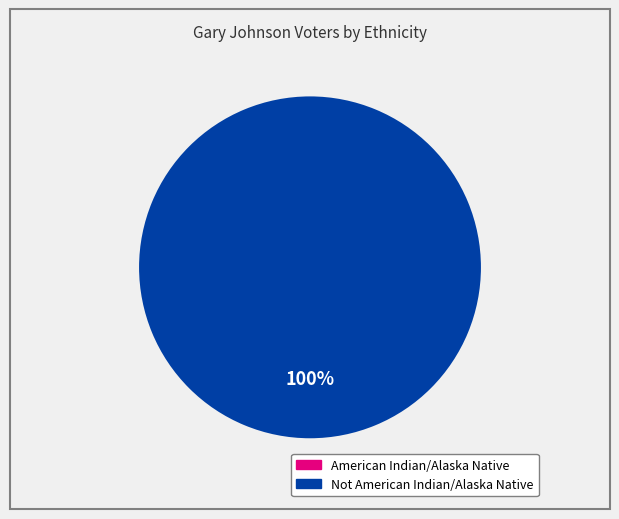

Which slice is the largest?

Not American Indian/Alaska Native